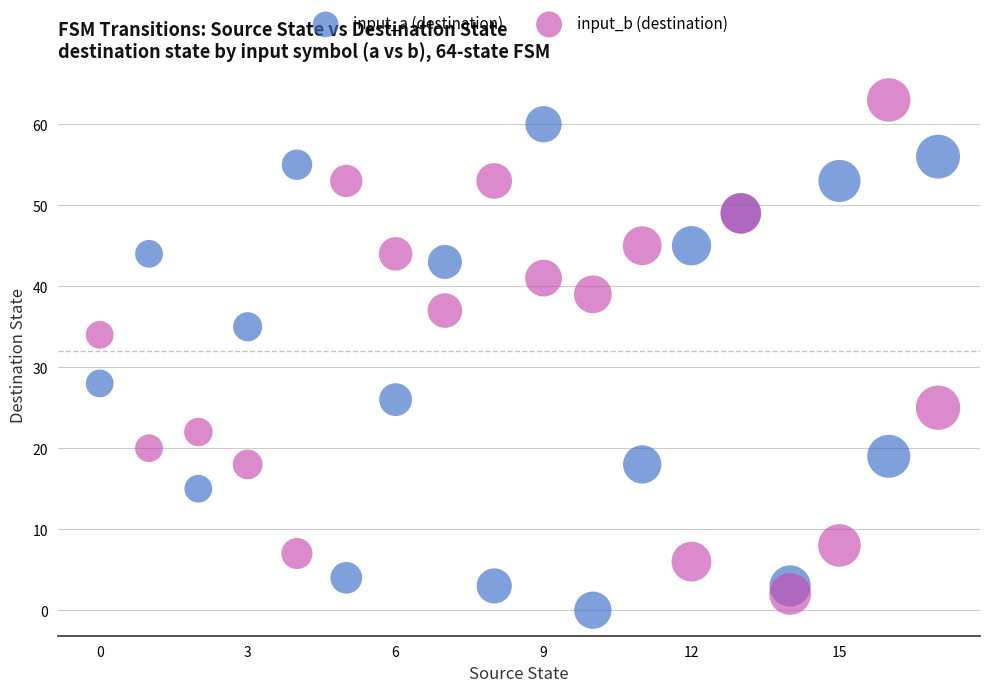

In the input_b (destination) series, what Y value is closest to 32?

34